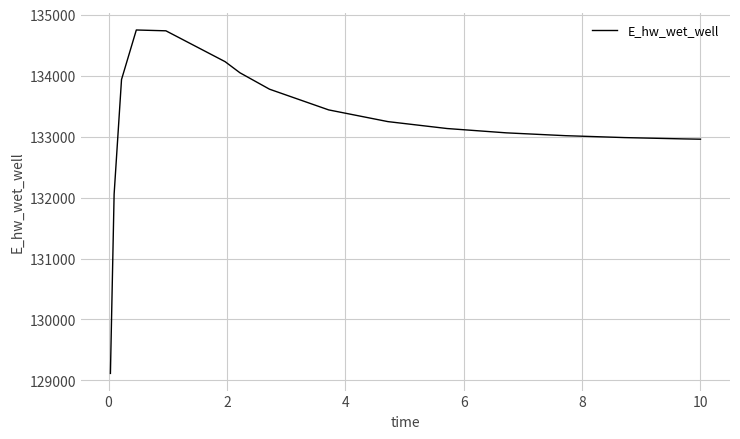

What is the greatest value displayed?

134748.5